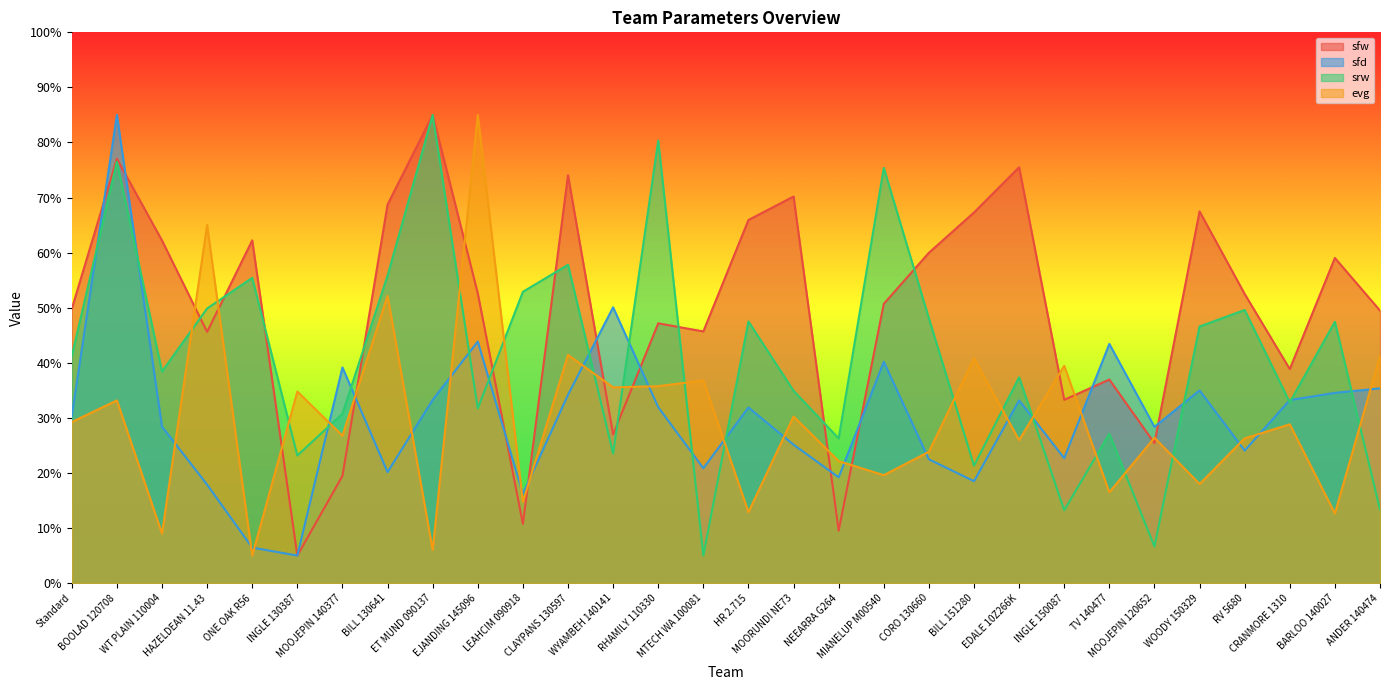

Which series has the largest total across all categories?

sfw